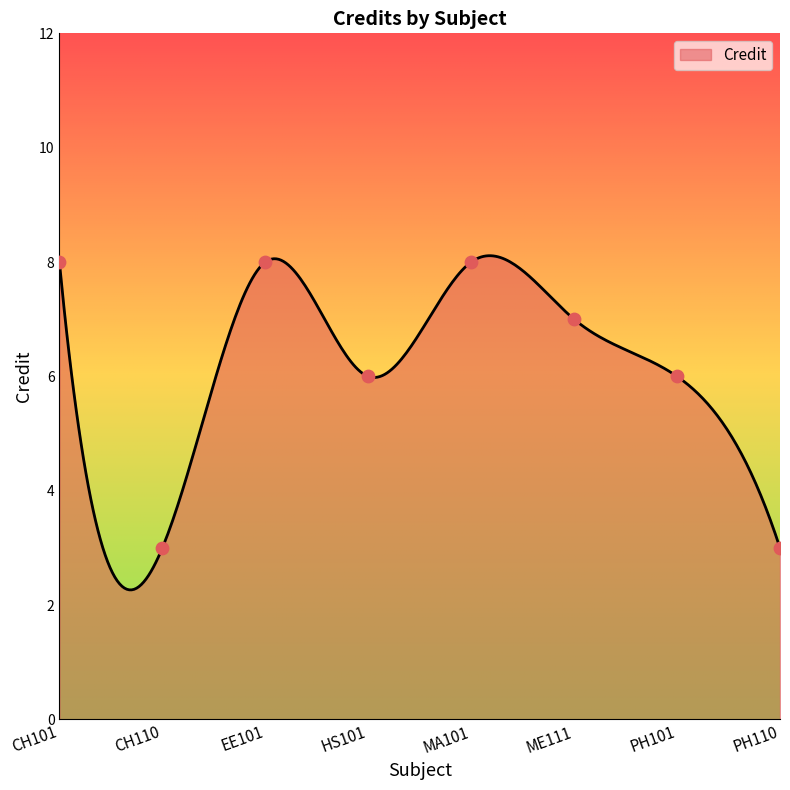

What is the ratio of the value at EE101 to the value at CH110?

2.7